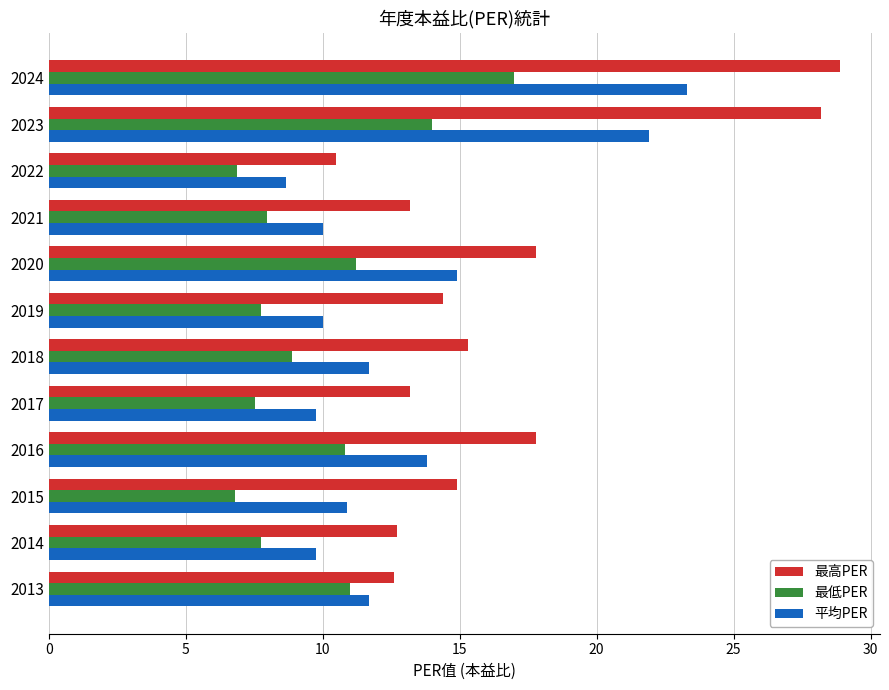

Count the number of categories in the chart.

12